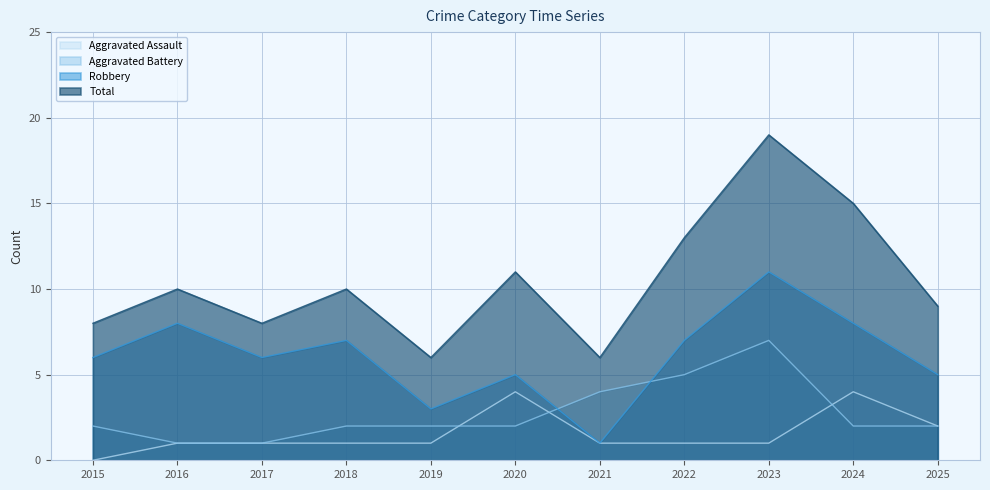

After their last crossing, which series has the higher values: Aggravated Battery or Robbery?

Robbery